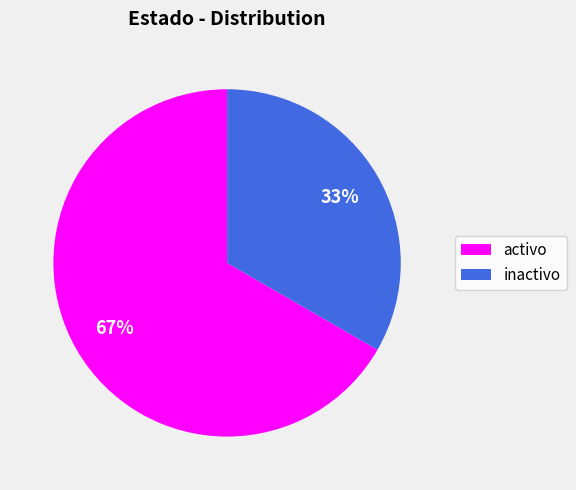

The activo slice represents 67% of the pie. True or false?

True